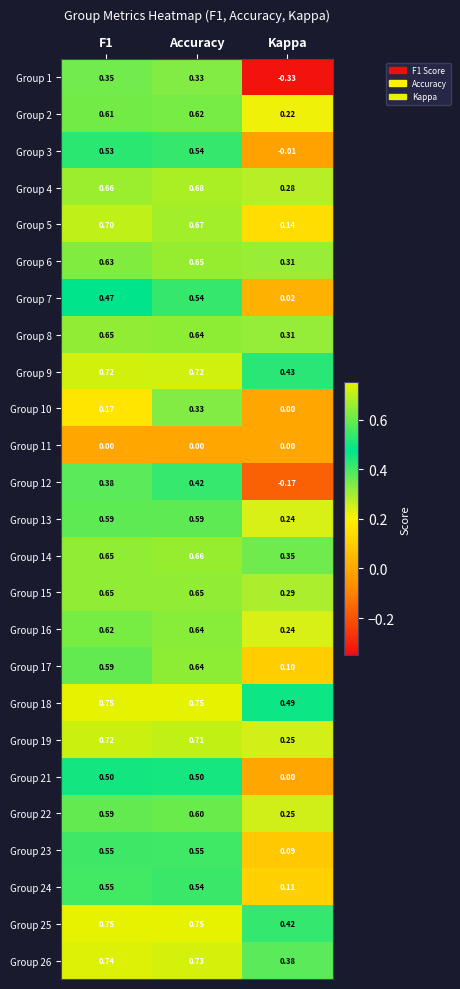

Which series has the largest total across all categories?

Group 18